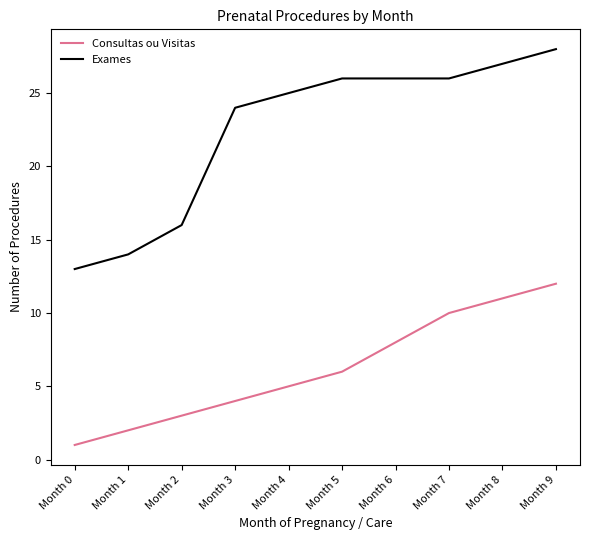

Is the value of Exames at Month 7 greater than the value of Consultas ou Visitas at Month 5?

Yes